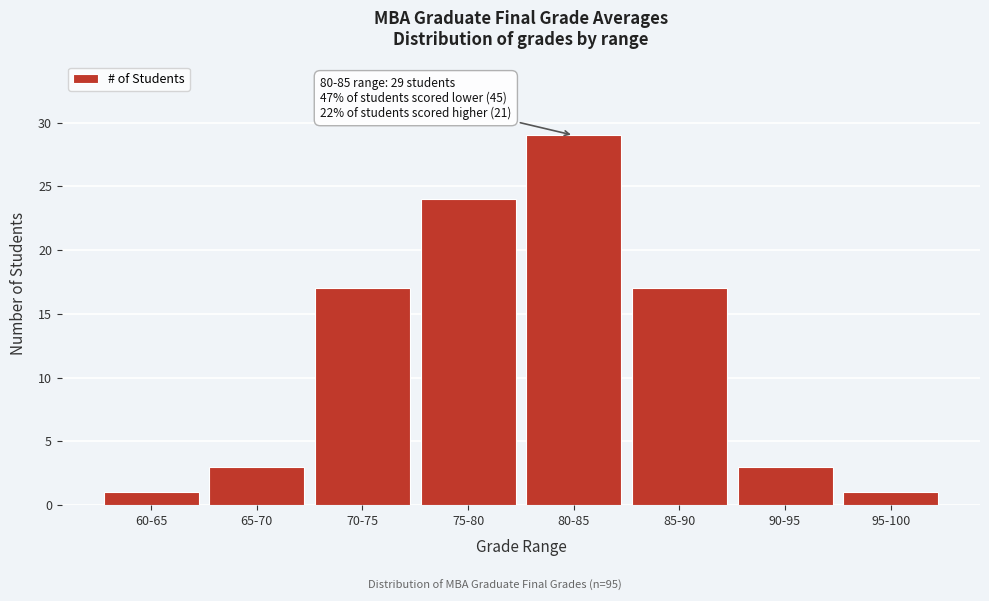

Reading right to left, transcribe all the data shown in this chart.

95-100=1	90-95=3	85-90=17	80-85=29	75-80=24	70-75=17	65-70=3	60-65=1